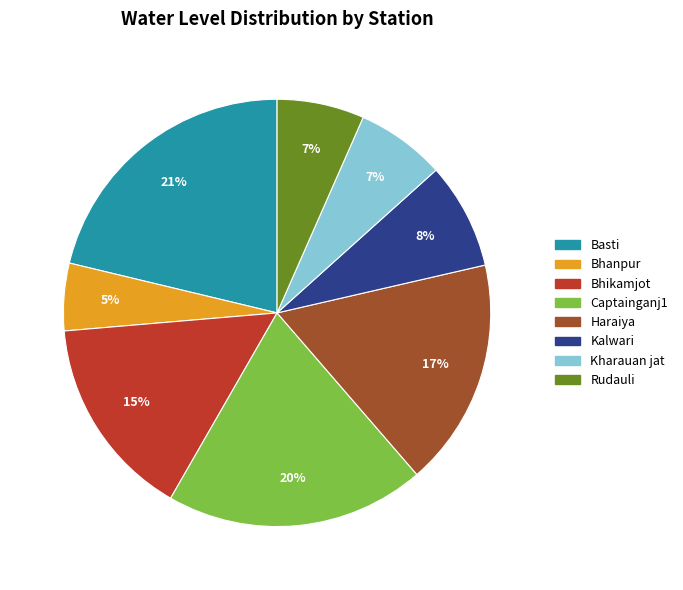

To the nearest percent, what percentage of the pie is Haraiya?

17%